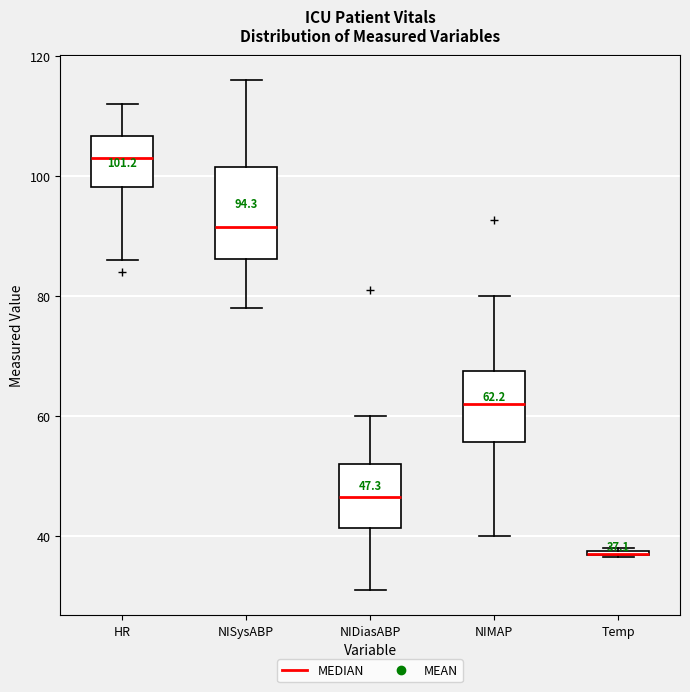

Which box is the tallest, from its lower edge to its upper edge?

NISysABP